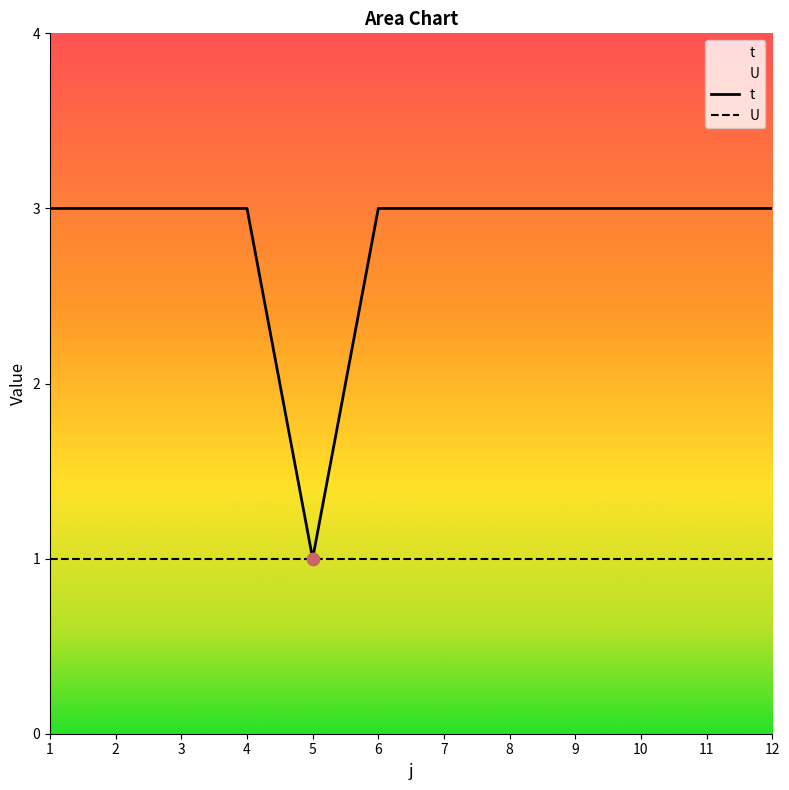

Between 5 and 7, which is larger?

7